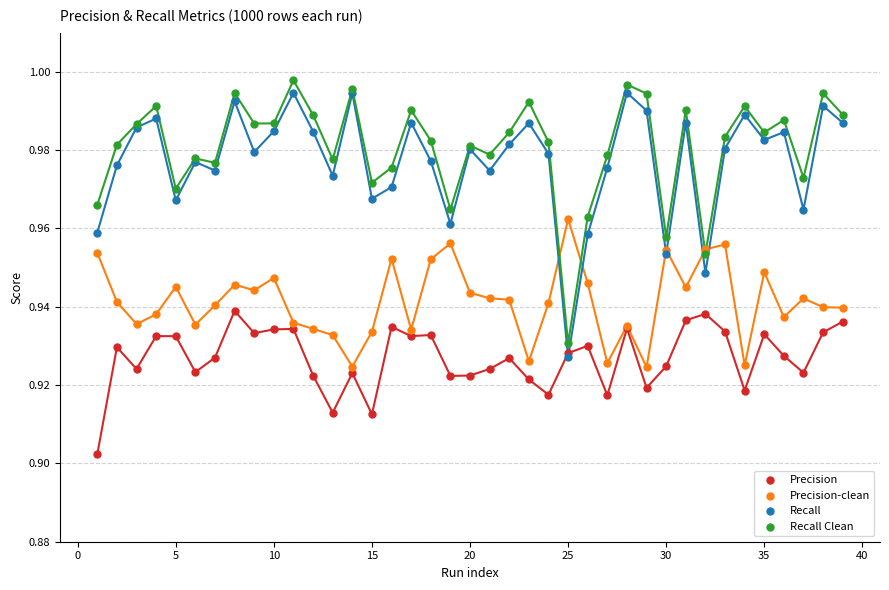

Is this an area chart (filled region under the line)?

No